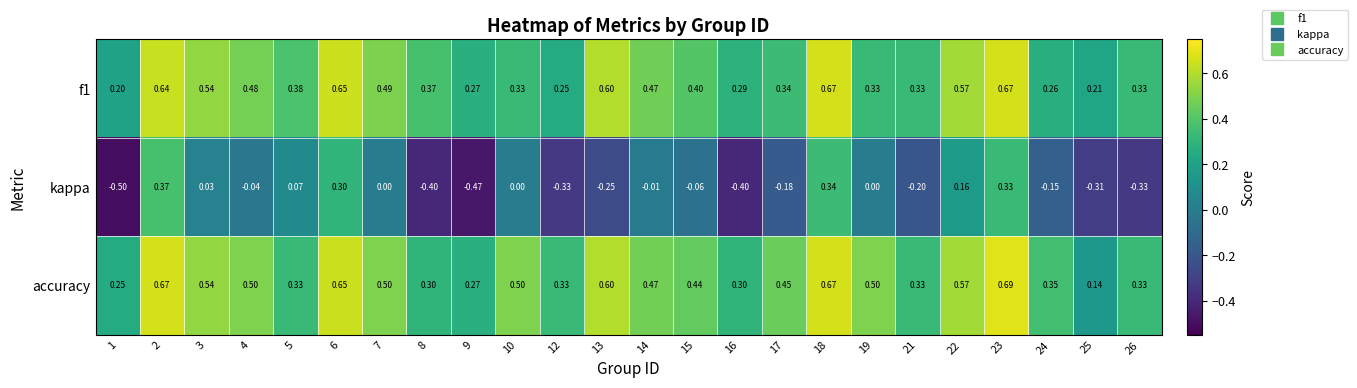

How many series are shown in this chart?

3